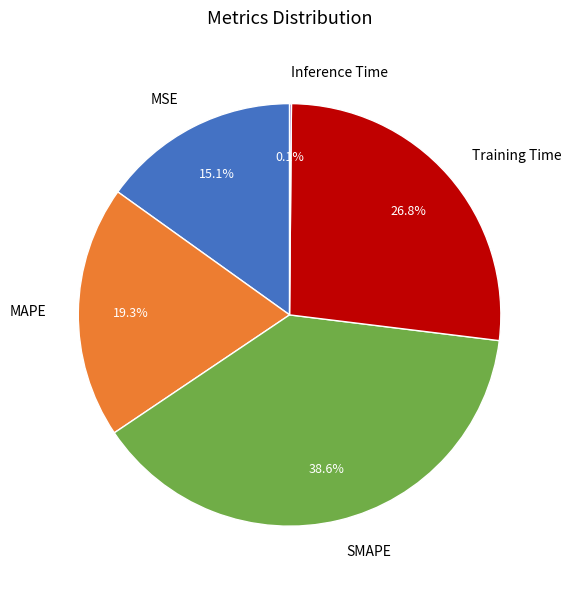

To the nearest percent, what is the difference between the MSE and MAPE slice percentages?

4%